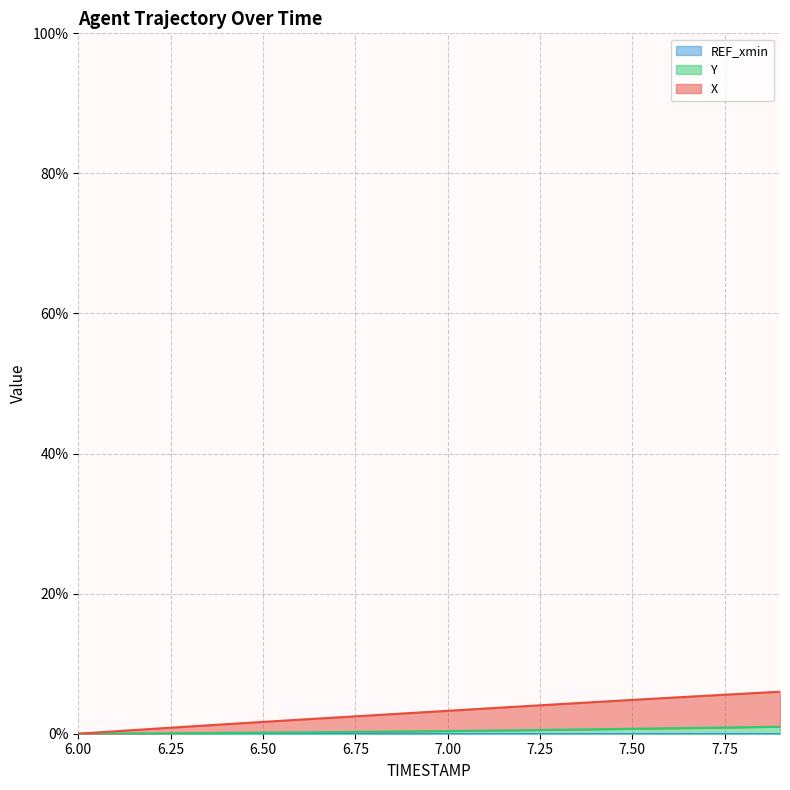

Which series changed the most between 7.3 and 7.7?

X